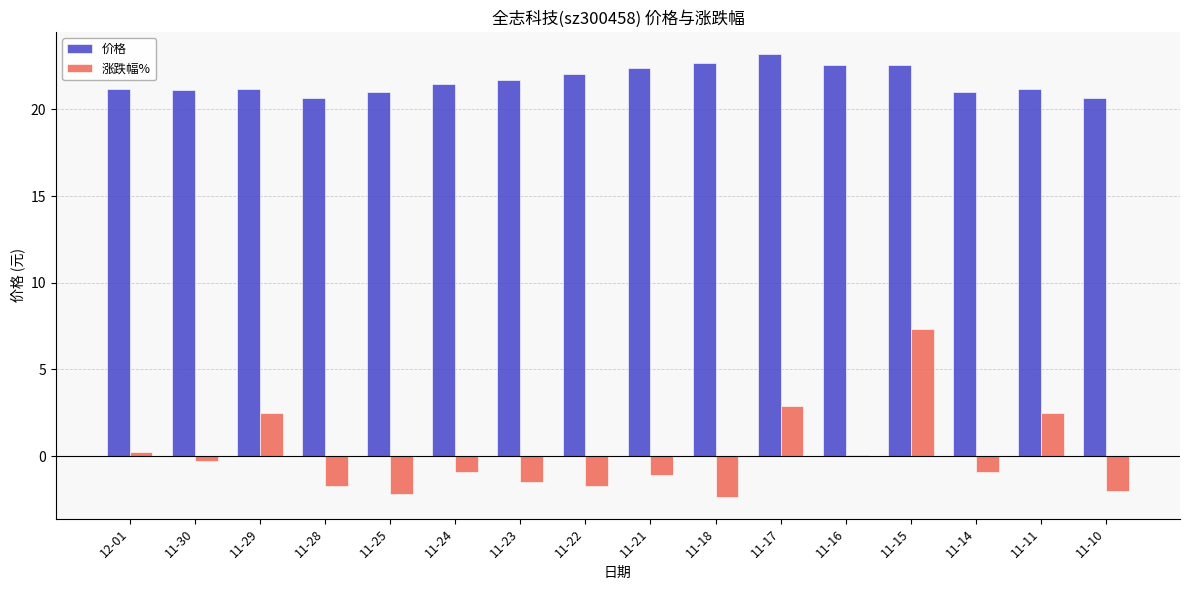

Which series changed the most between 11-14 and 11-11?

涨跌幅%